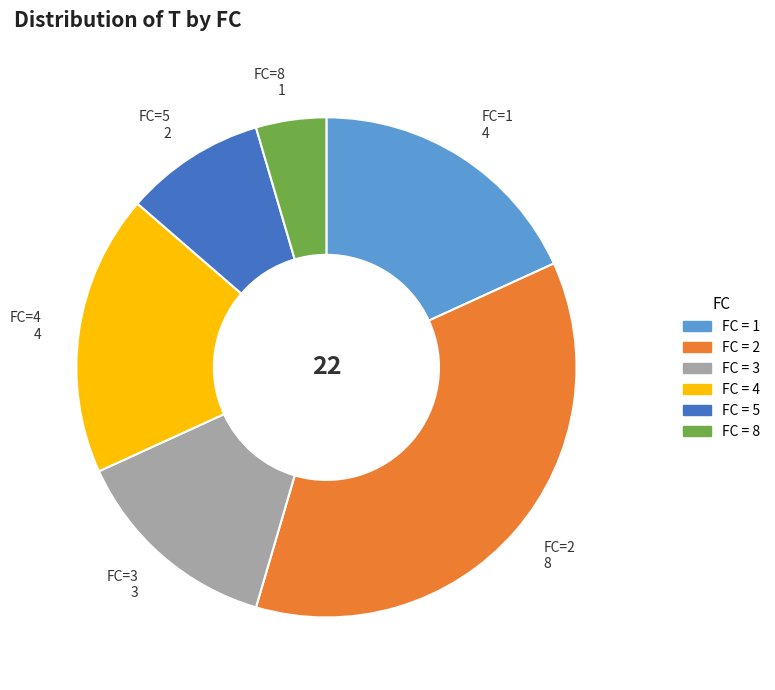

Does any single category account for the majority?

No